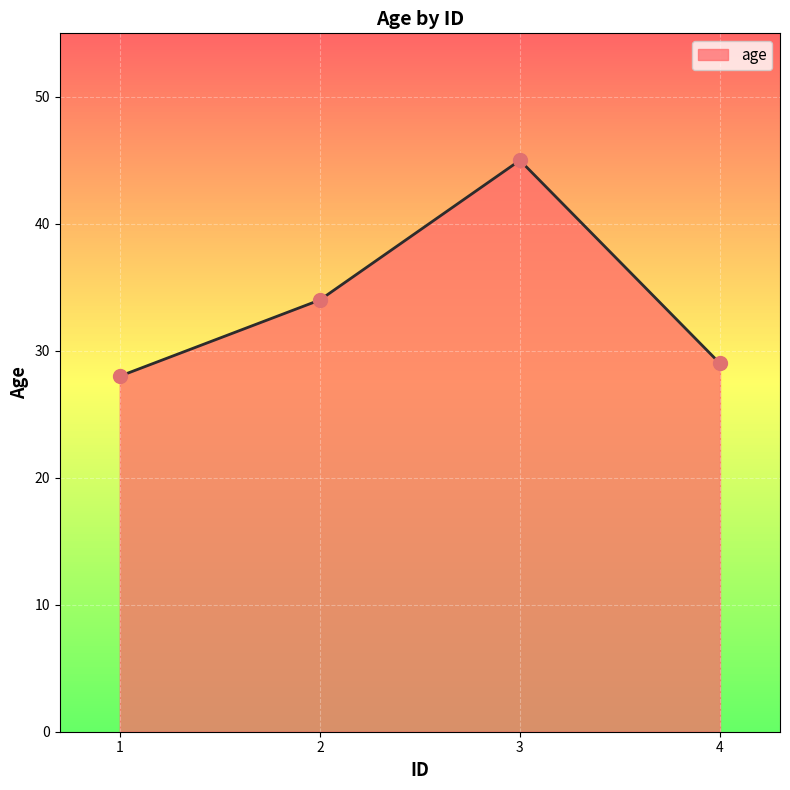

What is the ratio of the value at 1 to the value at 4?

1.0